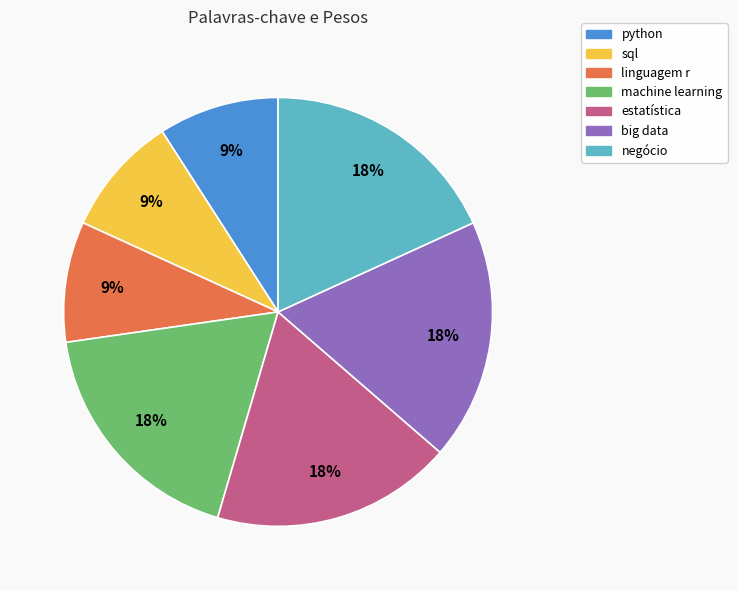

Approximately how many times larger is the value at python compared to sql?

1.0